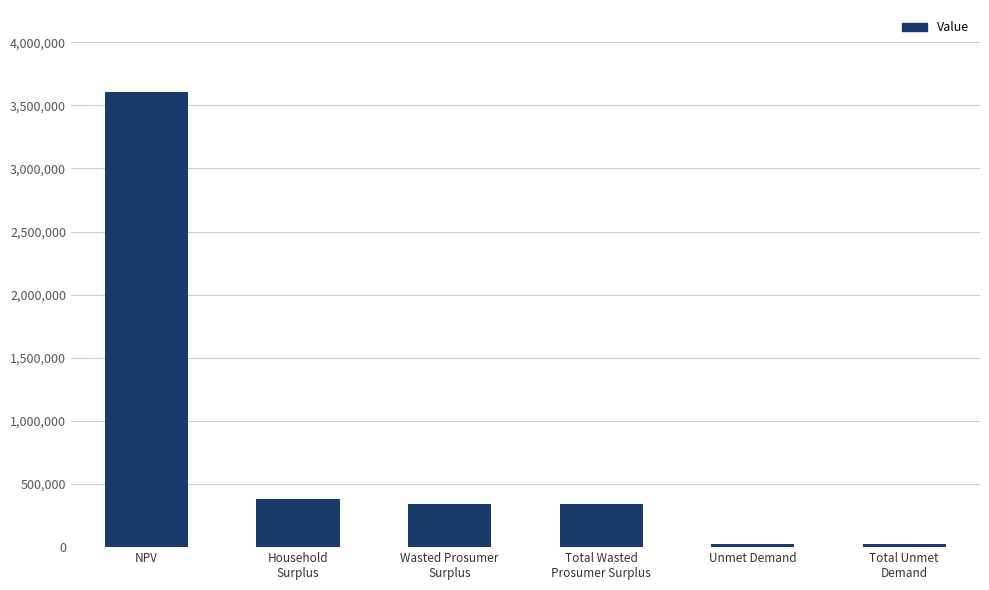

The value at NPV is 5738576.6. True or false?

False